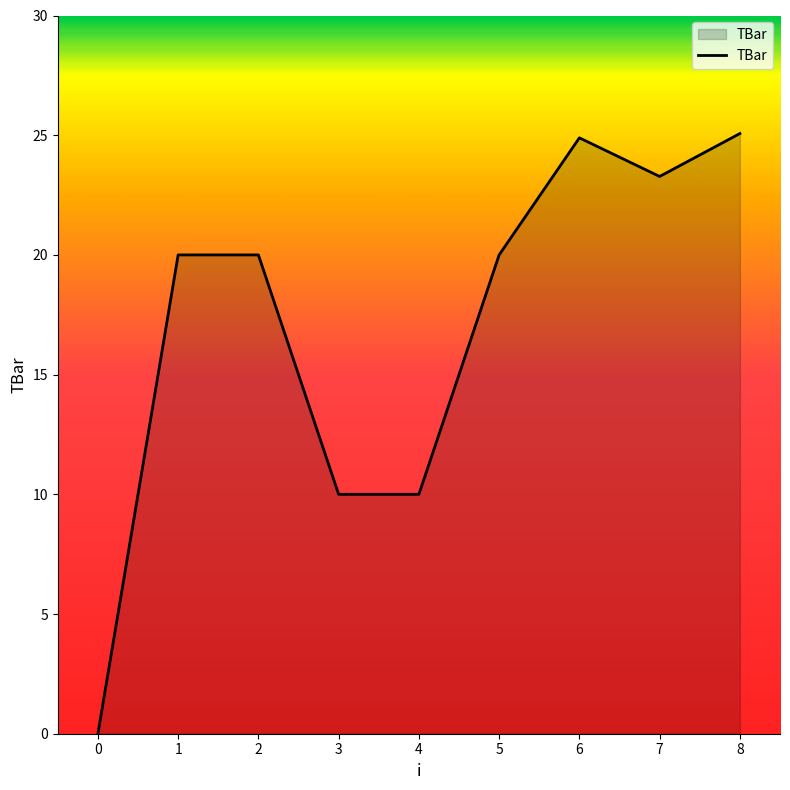

Which has a higher value, 8 or 0?

8